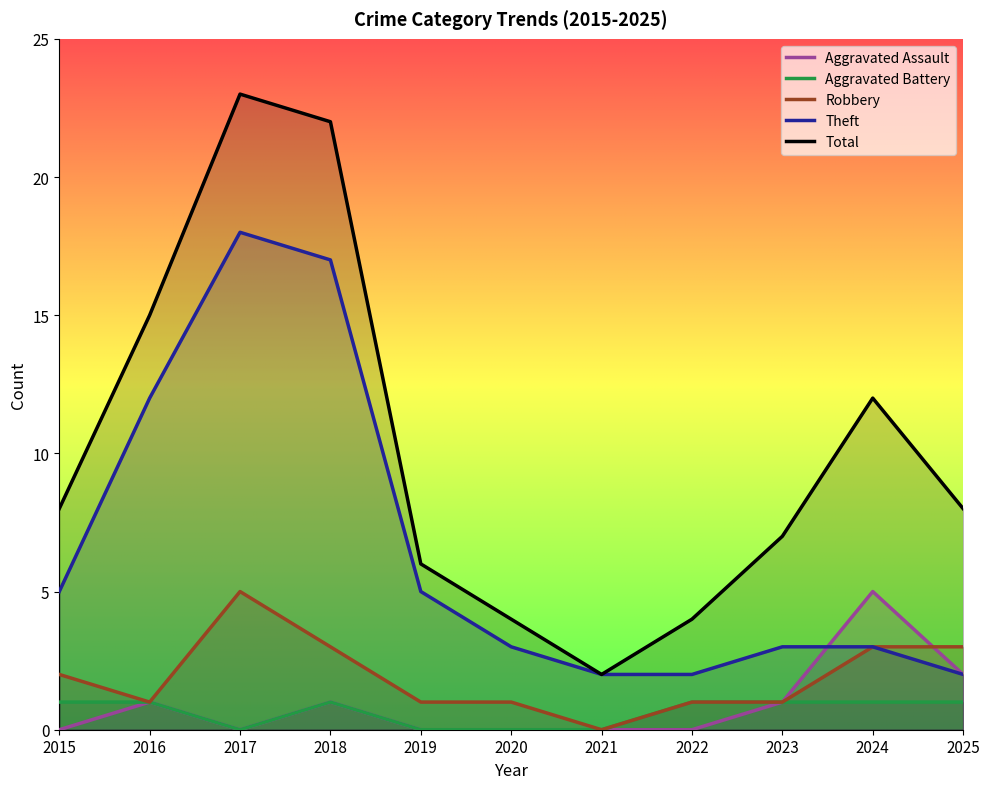

Is it true that Robbery equals 3 at 2015?

False